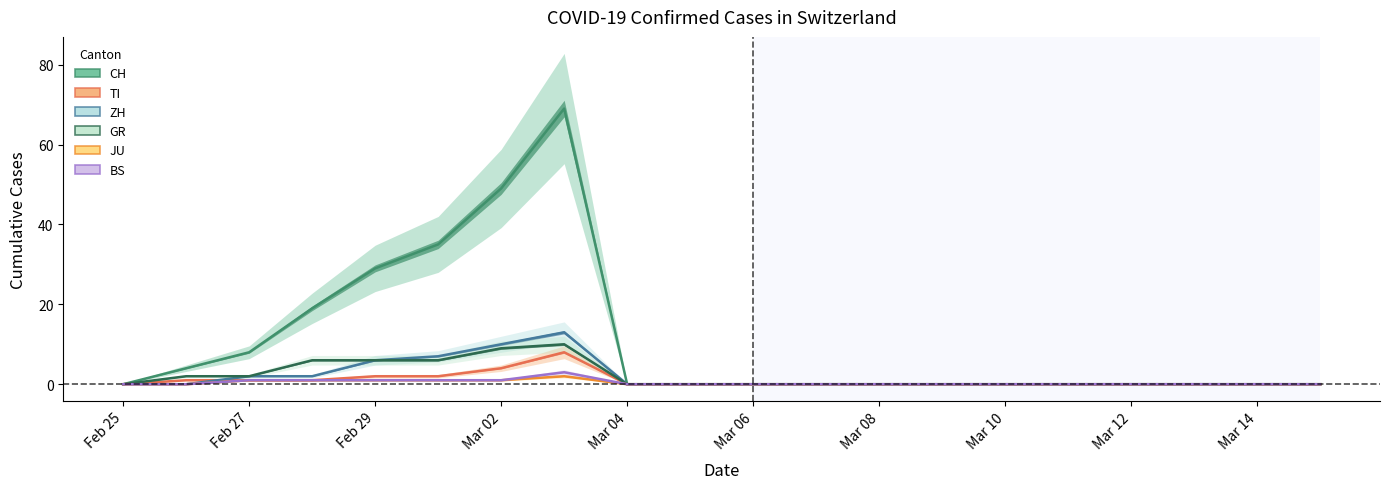

Is it true that ZH equals -4 at Mar 10?

False